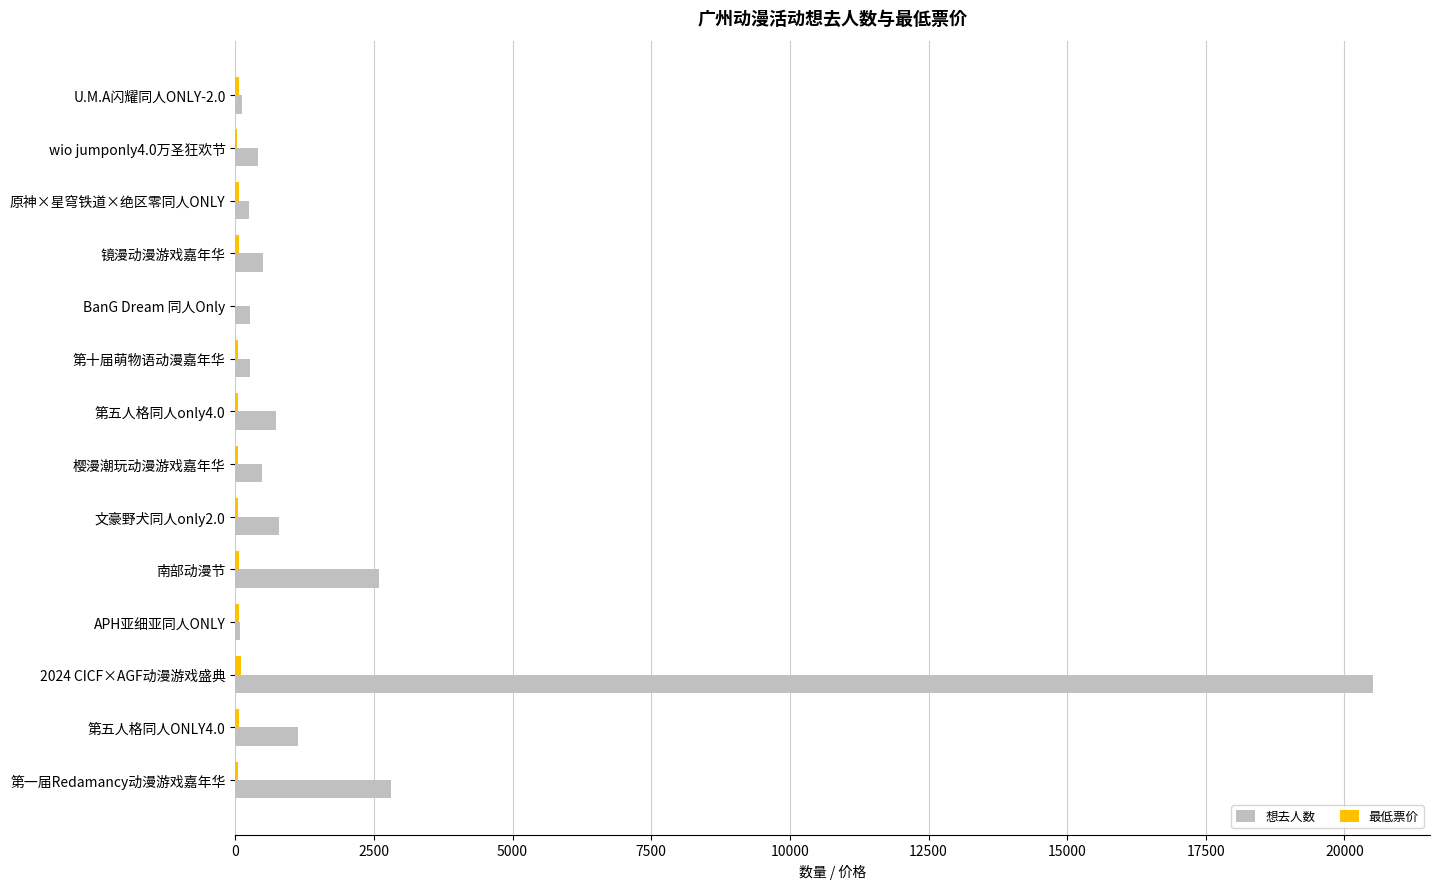

What is the sum of all 想去人数 values?

30915.0